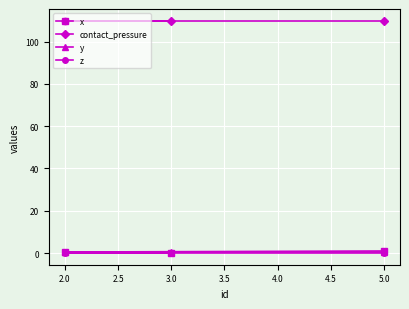

What is the greatest value displayed?

109.9